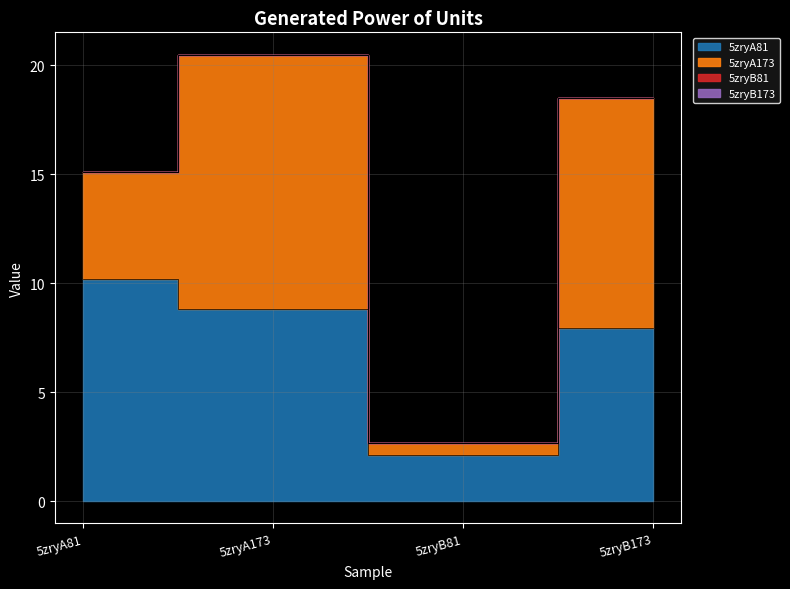

How many interior local valleys does the 5zryA81 series have?

1